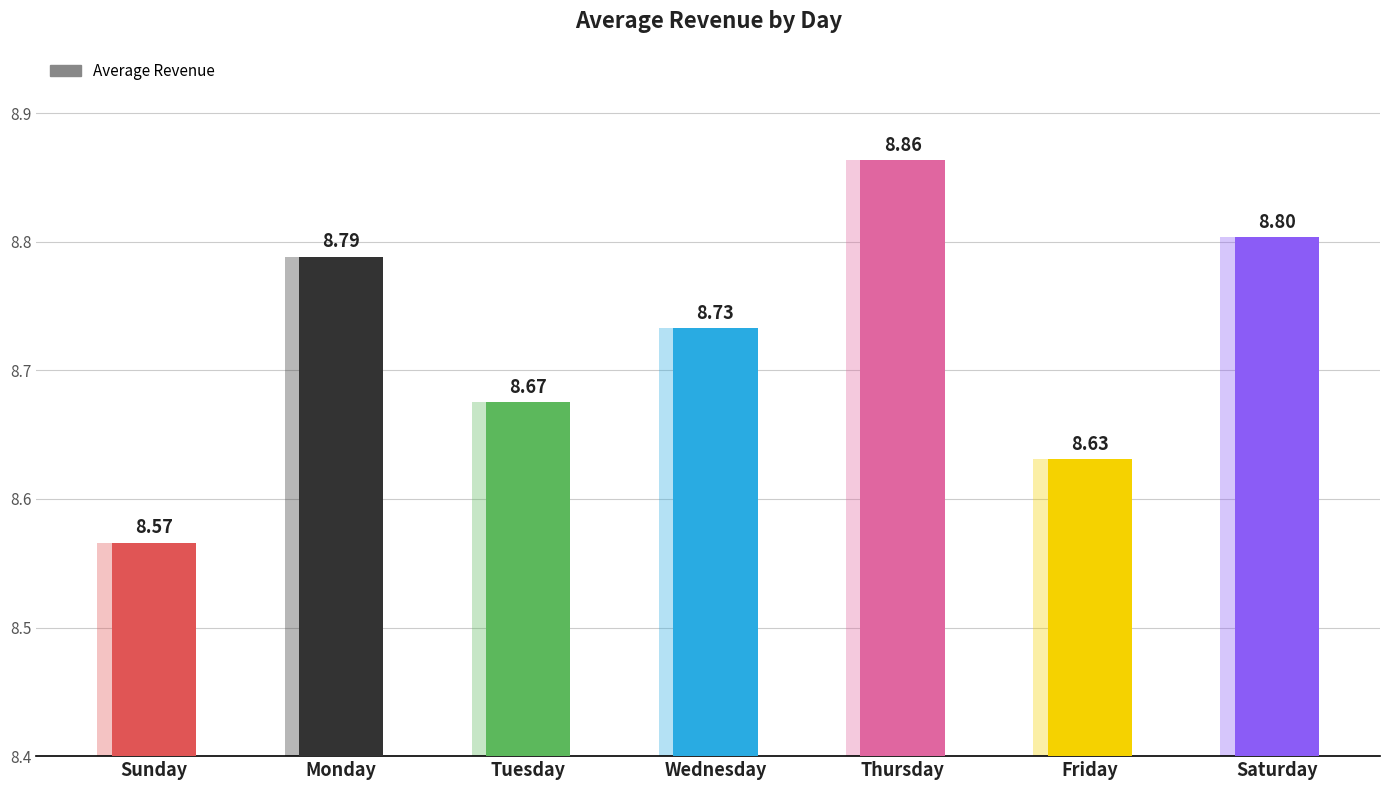

What is the value of the 7th bar from the left?

8.8